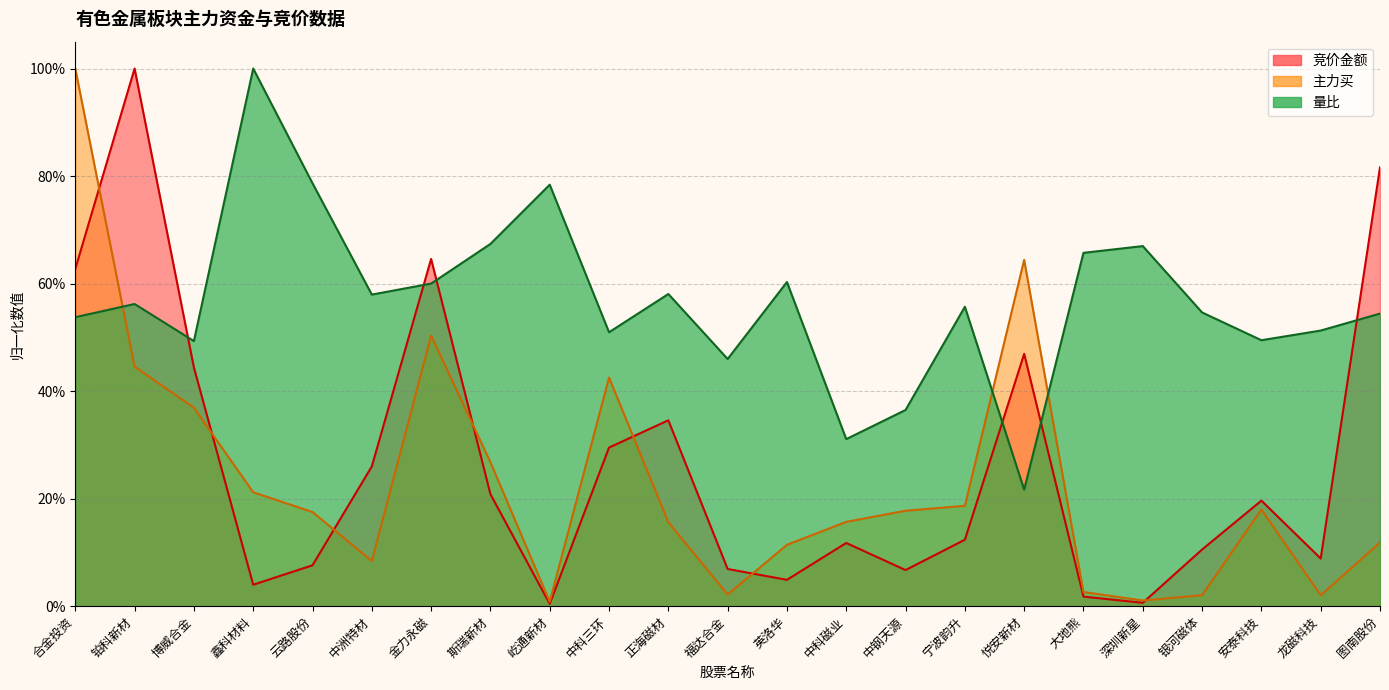

Where is the first local minimum for 主力买?

中洲特材